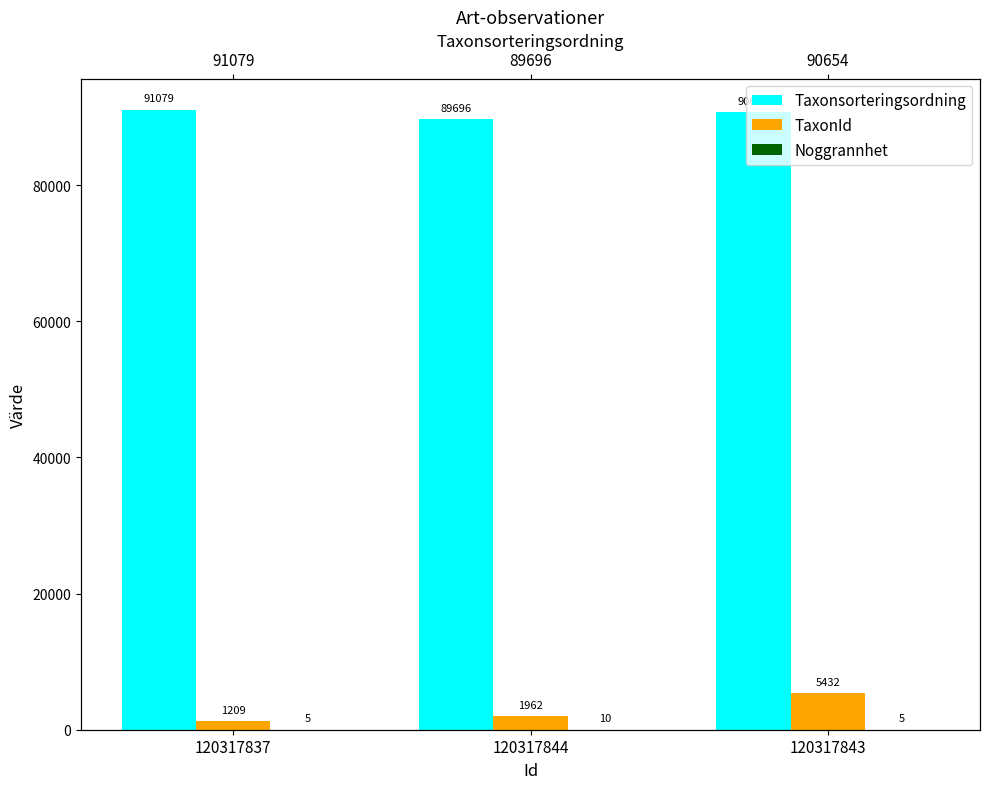

What is the value of the TaxonId bar at the 2nd from the left?

1962